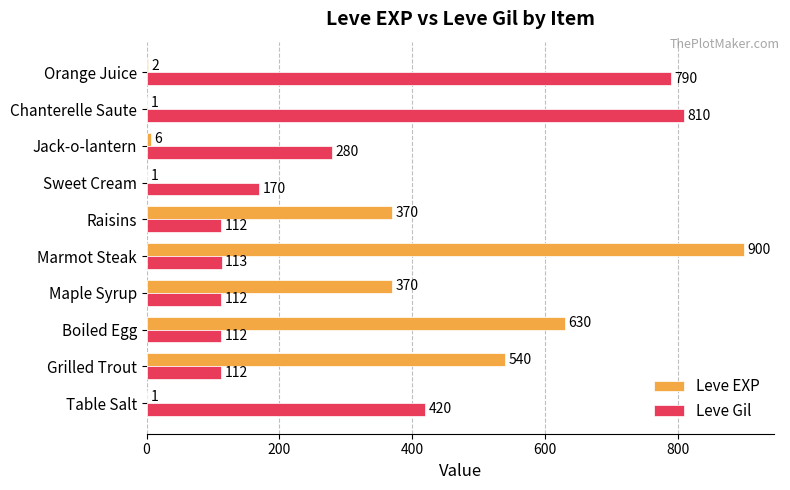

What is the sum of all Leve Gil values?

3031